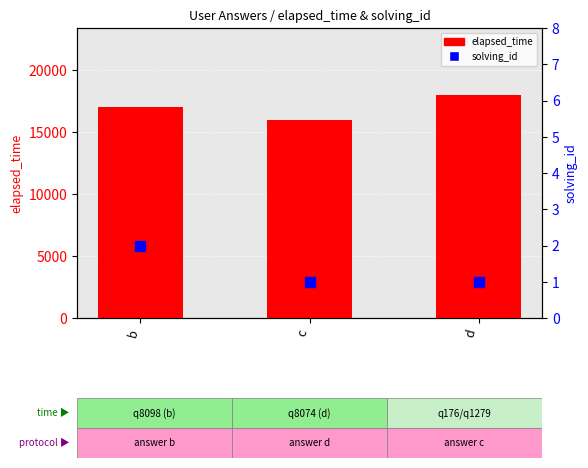

Which series has the largest total across all categories?

elapsed_time